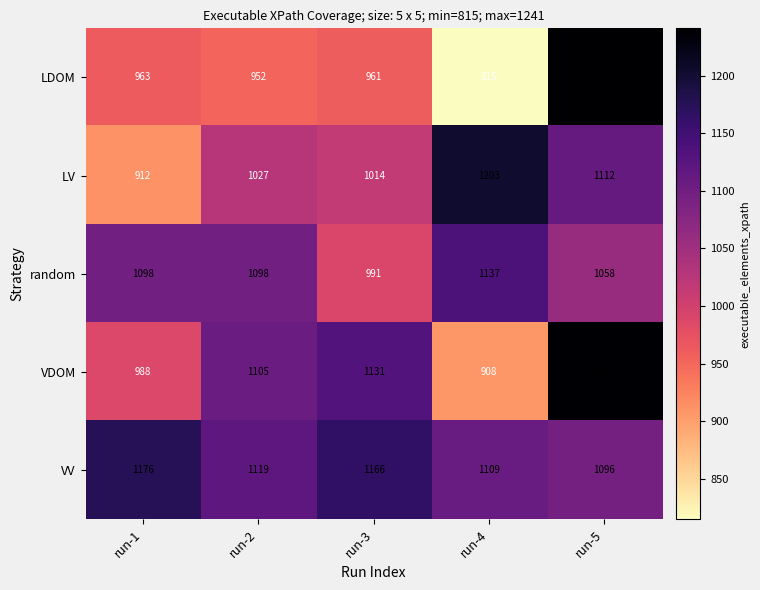

What is the total value across all series at run-4?

5172